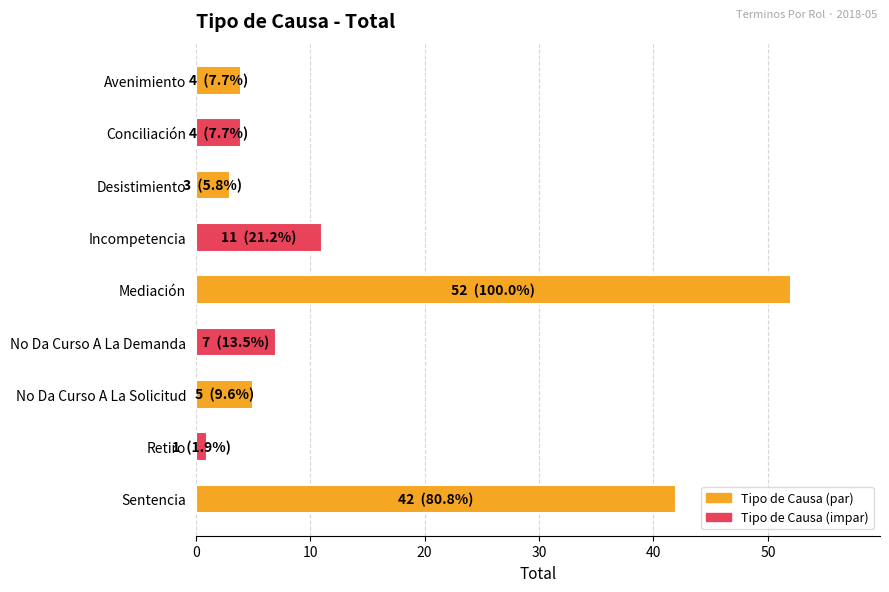

What is the minimum value shown in the chart?

1